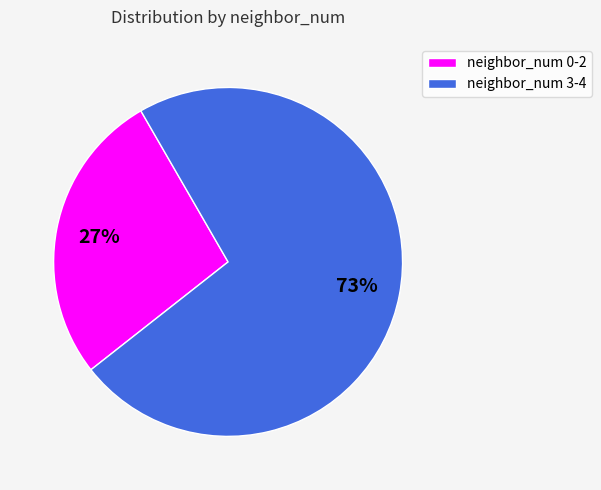

Does any single category account for the majority?

Yes